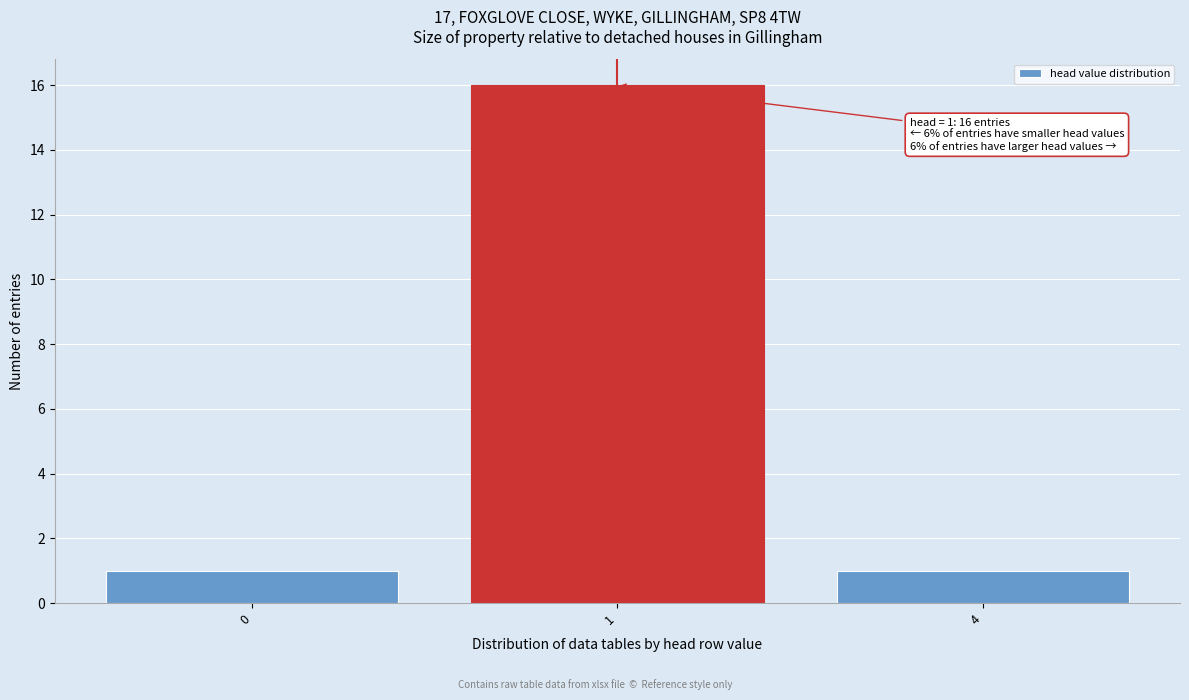

Reading left to right, transcribe all the data shown in this chart.

0=1	1=16	4=1